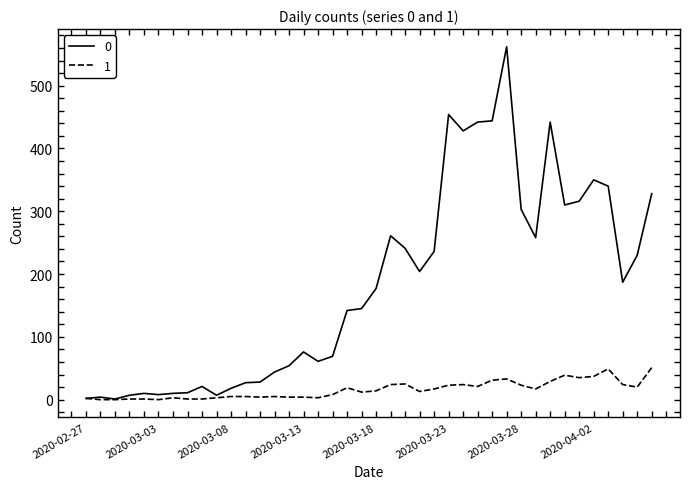

How many lines are shown in the chart?

2